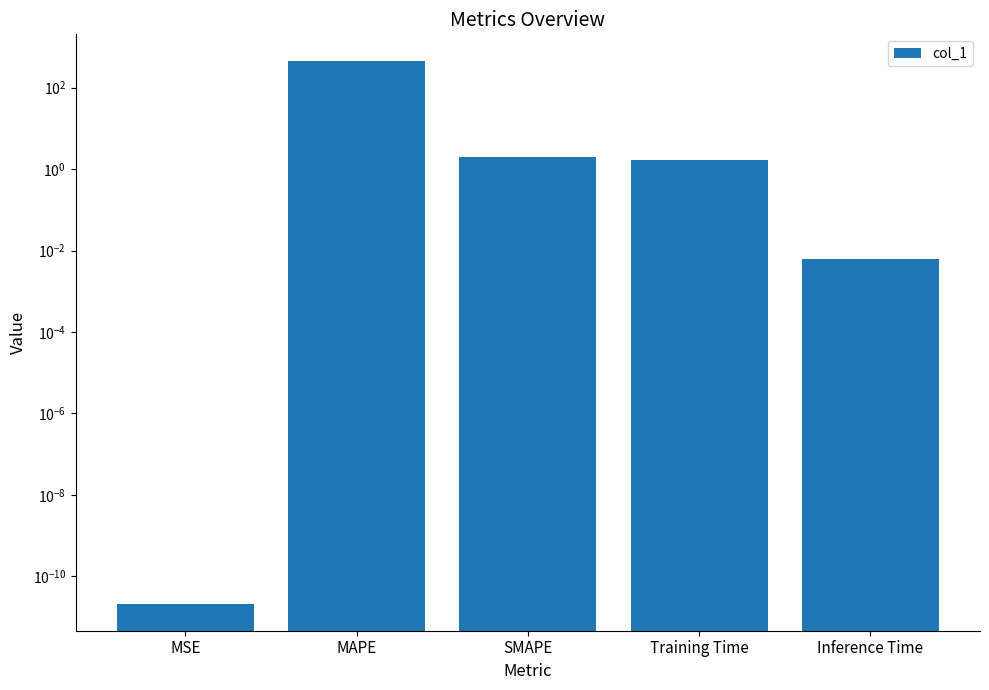

What is the difference between the values at MSE and Training Time?

1.7